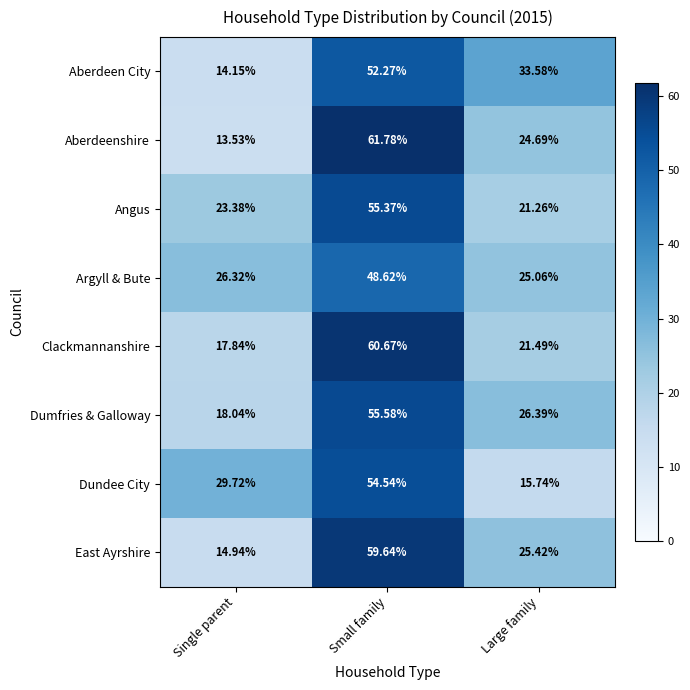

Where does the Clackmannanshire series first go above 21?

Small family